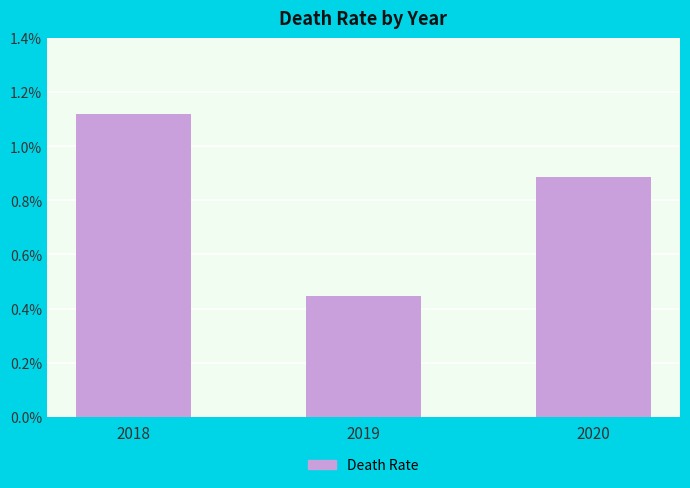

What is the difference between the values at 2019 and 2018?

0.7